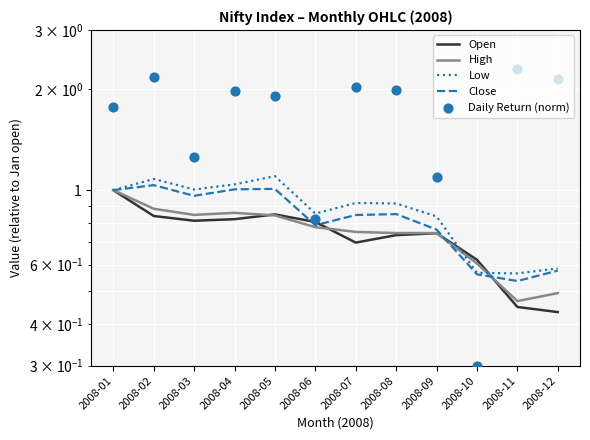

What is the total value across all series at 2008-07?

5.2